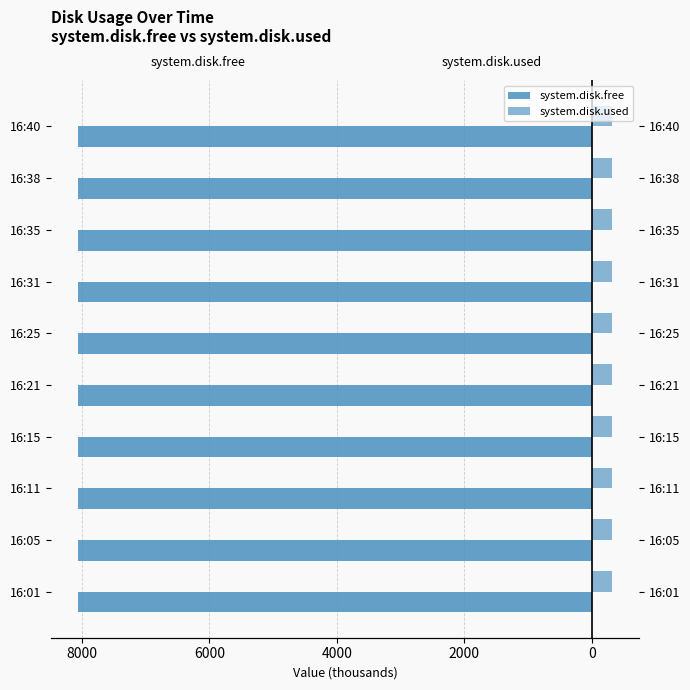

What are all the series names shown in the legend?

system.disk.free, system.disk.used